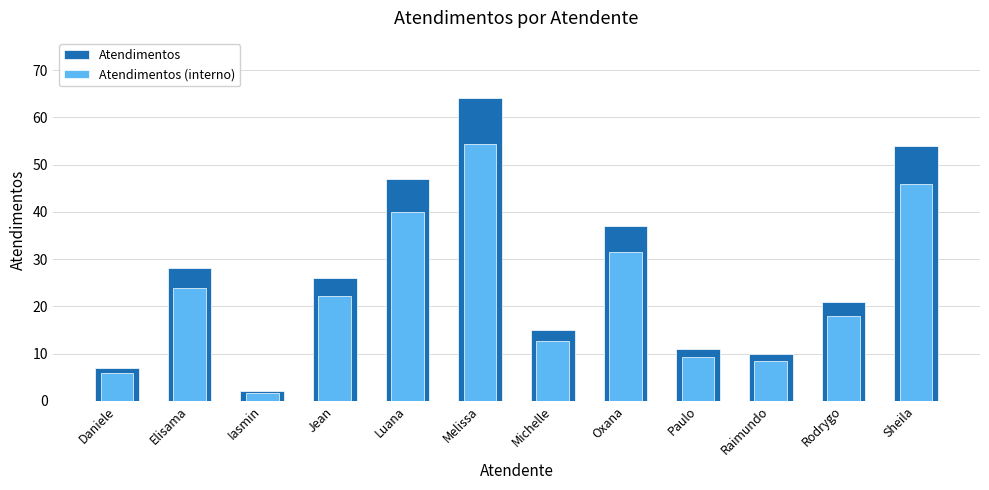

Rank the series at Raimundo from lowest to highest value.

Atendimentos (interno), Atendimentos